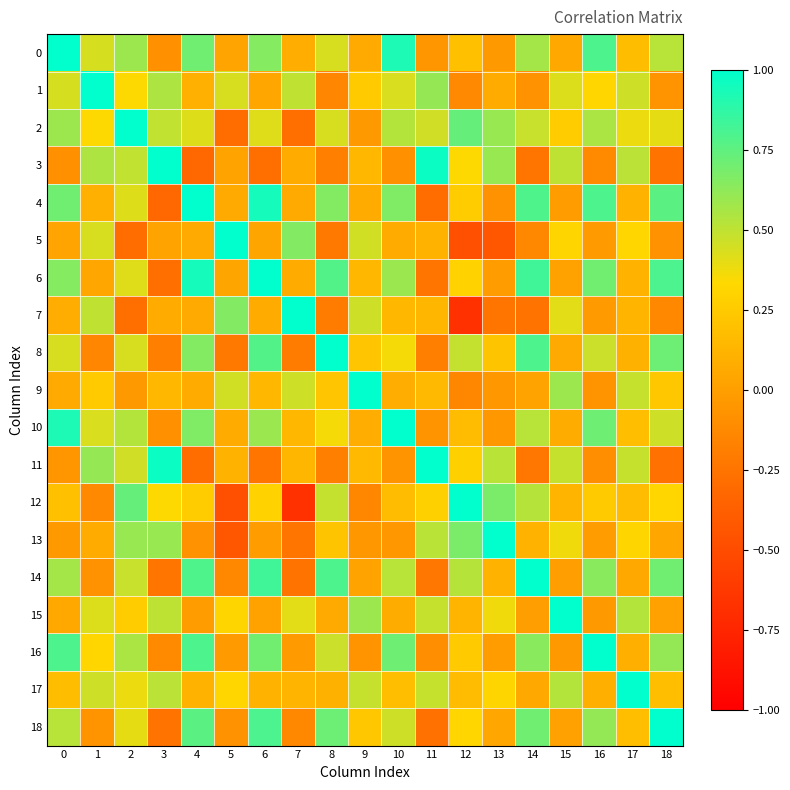

Reading left to right, transcribe all the data shown in this chart.

0: 0=1.0	1=0.4	2=0.6	3=-0.1	4=0.7	5=0.0	6=0.6	7=0.1	8=0.4	9=0.1	10=0.9	11=-0.1	12=0.2	13=-0.0	14=0.6	15=0.1	16=0.8	17=0.2	18=0.5
1: 0=0.4	1=1.0	2=0.3	3=0.5	4=0.1	5=0.4	6=0.0	7=0.5	8=-0.1	9=0.3	10=0.4	11=0.6	12=-0.1	13=0.1	14=-0.1	15=0.4	16=0.3	17=0.5	18=-0.1
2: 0=0.6	1=0.3	2=1.0	3=0.5	4=0.4	5=-0.3	6=0.4	7=-0.3	8=0.4	9=-0.0	10=0.5	11=0.5	12=0.7	13=0.6	14=0.5	15=0.3	16=0.6	17=0.4	18=0.4
3: 0=-0.1	1=0.5	2=0.5	3=1.0	4=-0.3	5=0.0	6=-0.3	7=0.1	8=-0.2	9=0.1	10=-0.1	11=1.0	12=0.3	13=0.6	14=-0.2	15=0.5	16=-0.1	17=0.5	18=-0.3
4: 0=0.7	1=0.1	2=0.4	3=-0.3	4=1.0	5=0.1	6=0.9	7=0.1	8=0.7	9=0.1	10=0.7	11=-0.3	12=0.3	13=-0.1	14=0.8	15=-0.0	16=0.8	17=0.1	18=0.8
5: 0=0.0	1=0.4	2=-0.3	3=0.0	4=0.1	5=1.0	6=0.0	7=0.7	8=-0.2	9=0.5	10=0.1	11=0.1	12=-0.5	13=-0.4	14=-0.1	15=0.3	16=-0.0	17=0.3	18=-0.1
6: 0=0.6	1=0.0	2=0.4	3=-0.3	4=0.9	5=0.0	6=1.0	7=0.1	8=0.8	9=0.1	10=0.6	11=-0.2	12=0.3	13=-0.0	14=0.8	15=0.0	16=0.7	17=0.1	18=0.8
7: 0=0.1	1=0.5	2=-0.3	3=0.1	4=0.1	5=0.7	6=0.1	7=1.0	8=-0.2	9=0.5	10=0.1	11=0.1	12=-0.7	13=-0.2	14=-0.3	15=0.4	16=-0.0	17=0.1	18=-0.1
8: 0=0.4	1=-0.1	2=0.4	3=-0.2	4=0.7	5=-0.2	6=0.8	7=-0.2	8=1.0	9=0.2	10=0.4	11=-0.2	12=0.5	13=0.2	14=0.8	15=0.1	16=0.5	17=0.1	18=0.7
9: 0=0.1	1=0.3	2=-0.0	3=0.1	4=0.1	5=0.5	6=0.1	7=0.5	8=0.2	9=1.0	10=0.1	11=0.1	12=-0.1	13=-0.0	14=0.0	15=0.6	16=-0.1	17=0.5	18=0.2
10: 0=0.9	1=0.4	2=0.5	3=-0.1	4=0.7	5=0.1	6=0.6	7=0.1	8=0.4	9=0.1	10=1.0	11=-0.1	12=0.2	13=-0.0	14=0.5	15=0.1	16=0.7	17=0.2	18=0.5
11: 0=-0.1	1=0.6	2=0.5	3=1.0	4=-0.3	5=0.1	6=-0.2	7=0.1	8=-0.2	9=0.1	10=-0.1	11=1.0	12=0.3	13=0.5	14=-0.2	15=0.5	16=-0.1	17=0.5	18=-0.3
12: 0=0.2	1=-0.1	2=0.7	3=0.3	4=0.3	5=-0.5	6=0.3	7=-0.7	8=0.5	9=-0.1	10=0.2	11=0.3	12=1.0	13=0.7	14=0.5	15=0.1	16=0.3	17=0.2	18=0.3
13: 0=-0.0	1=0.1	2=0.6	3=0.6	4=-0.1	5=-0.4	6=-0.0	7=-0.2	8=0.2	9=-0.0	10=-0.0	11=0.5	12=0.7	13=1.0	14=0.1	15=0.4	16=-0.0	17=0.3	18=0.0
14: 0=0.6	1=-0.1	2=0.5	3=-0.2	4=0.8	5=-0.1	6=0.8	7=-0.3	8=0.8	9=0.0	10=0.5	11=-0.2	12=0.5	13=0.1	14=1.0	15=-0.0	16=0.6	17=0.1	18=0.7
15: 0=0.1	1=0.4	2=0.3	3=0.5	4=-0.0	5=0.3	6=0.0	7=0.4	8=0.1	9=0.6	10=0.1	11=0.5	12=0.1	13=0.4	14=-0.0	15=1.0	16=-0.0	17=0.5	18=0.0
16: 0=0.8	1=0.3	2=0.6	3=-0.1	4=0.8	5=-0.0	6=0.7	7=-0.0	8=0.5	9=-0.1	10=0.7	11=-0.1	12=0.3	13=-0.0	14=0.6	15=-0.0	16=1.0	17=0.1	18=0.6
17: 0=0.2	1=0.5	2=0.4	3=0.5	4=0.1	5=0.3	6=0.1	7=0.1	8=0.1	9=0.5	10=0.2	11=0.5	12=0.2	13=0.3	14=0.1	15=0.5	16=0.1	17=1.0	18=0.2
18: 0=0.5	1=-0.1	2=0.4	3=-0.3	4=0.8	5=-0.1	6=0.8	7=-0.1	8=0.7	9=0.2	10=0.5	11=-0.3	12=0.3	13=0.0	14=0.7	15=0.0	16=0.6	17=0.2	18=1.0